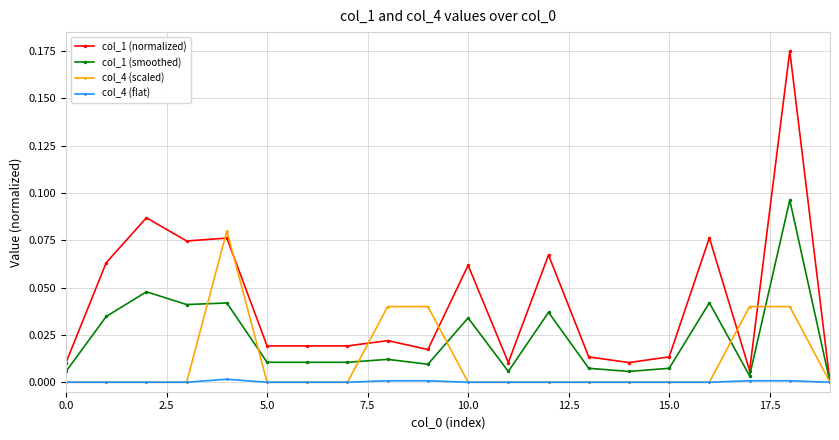

Rank the series by their maximum value, from lowest to highest.

col_4 (flat), col_4 (scaled), col_1 (smoothed), col_1 (normalized)